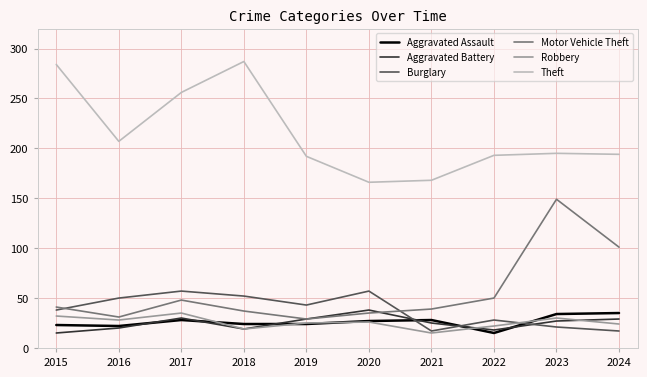

What is the difference between the maximum and minimum values in the Motor Vehicle Theft series?

120